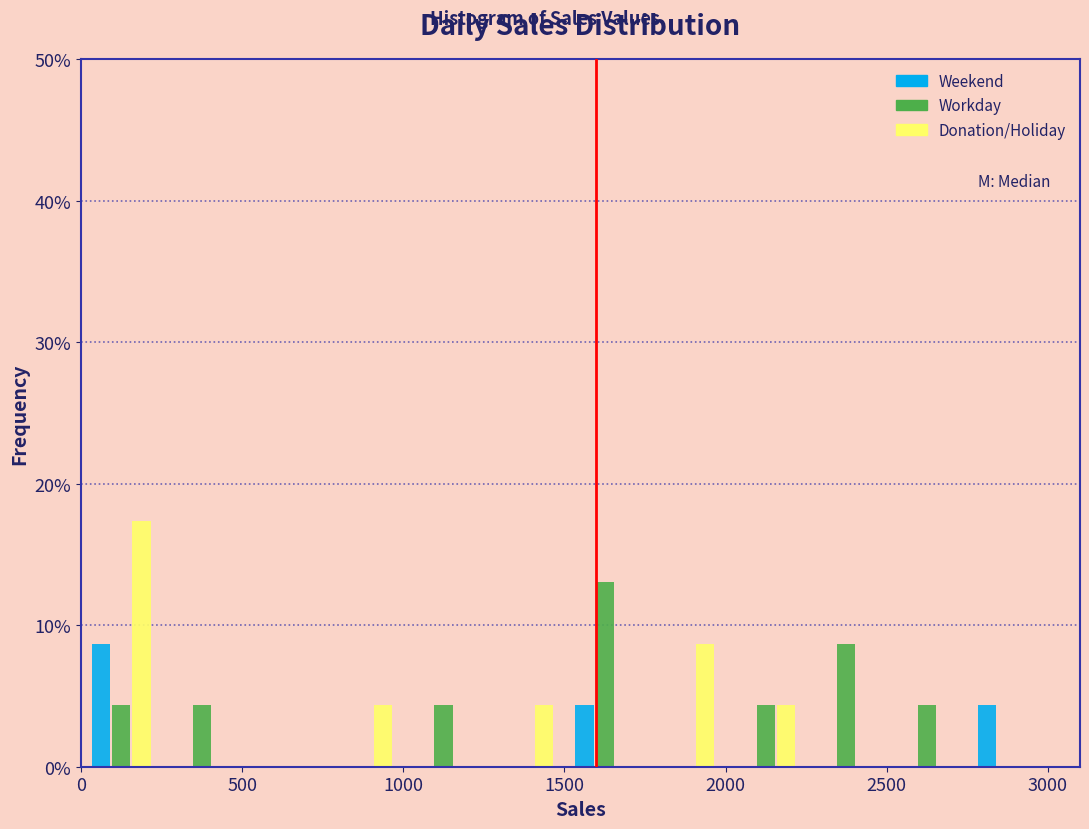

In the Weekend series, which range on the x-axis has the tallest bar?

0 to 250